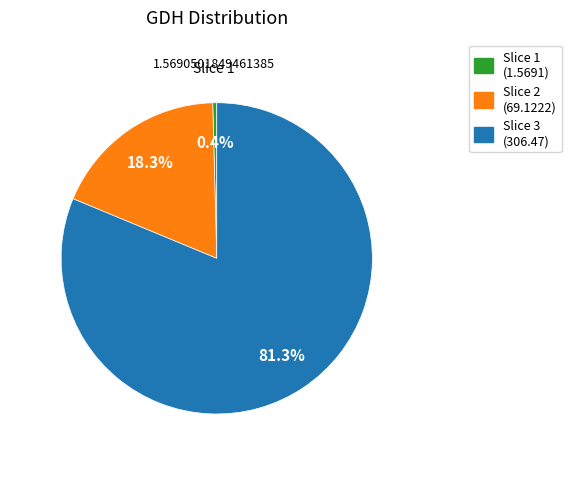

Rank the categories by value from lowest to highest.

Slice 1 (1.5691), Slice 2 (69.1222), Slice 3 (306.47)